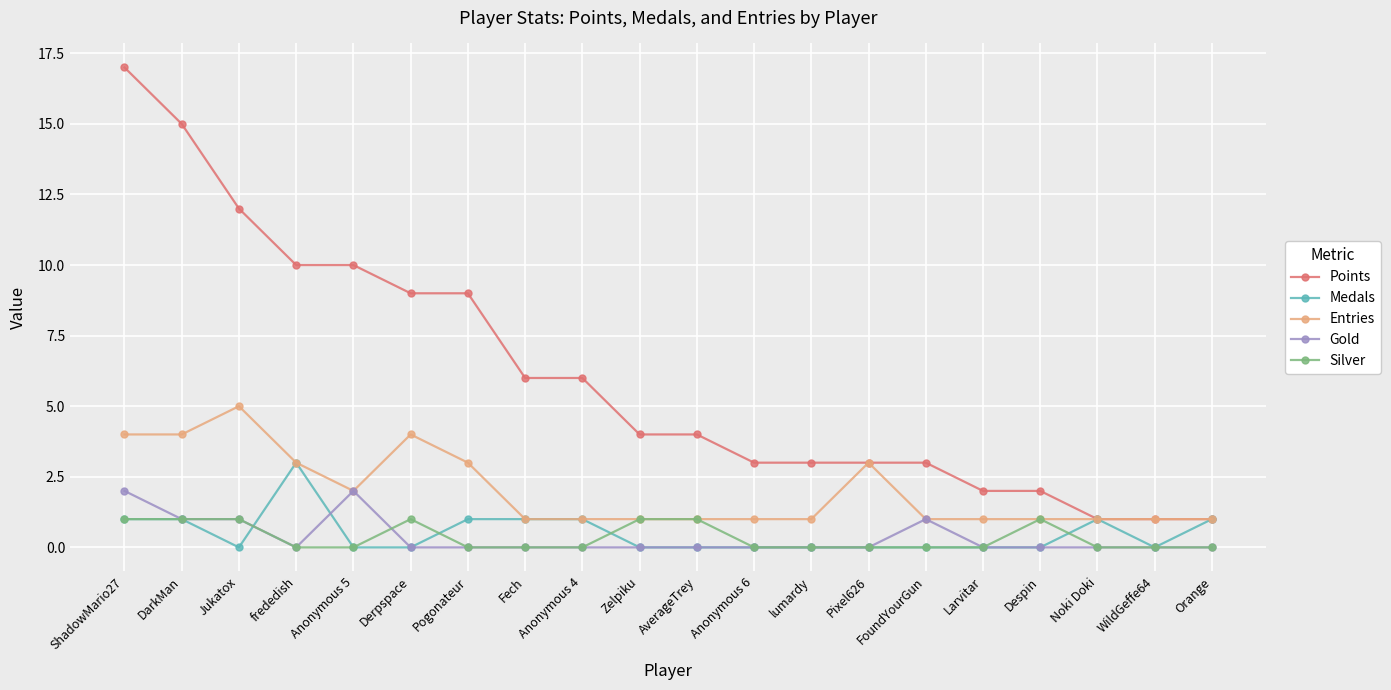

What is the label of the 8th point from the left?

Fech